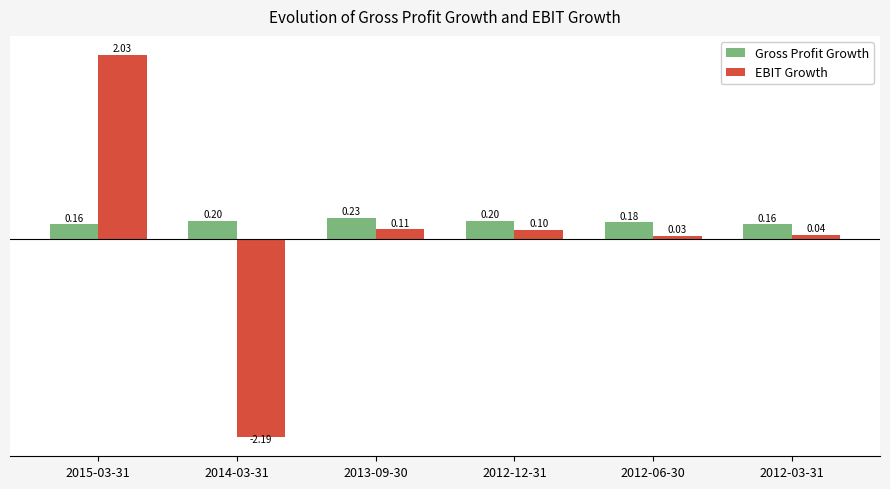

Which series has the widest spread of values?

EBIT Growth